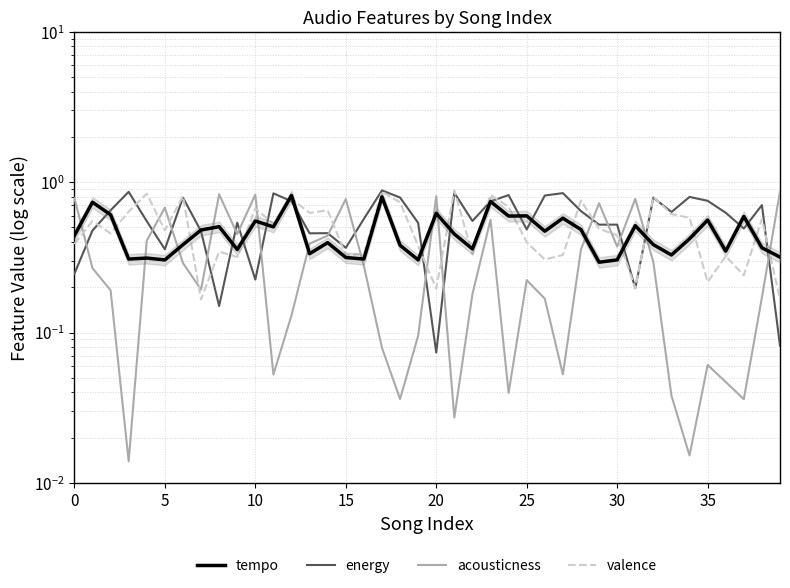

Reading left to right, what are all the values shown in this chart?

tempo: 0.4	0.7	0.6	0.3	0.3	0.3	0.4	0.5	0.5	0.4	0.6	0.5	0.8	0.3	0.4	0.3	0.3	0.8	0.4	0.3	0.6	0.5	0.4	0.7	0.6	0.6	0.5	0.6	0.5	0.3	0.3	0.5	0.4	0.3	0.4	0.6	0.3	0.6	0.4	0.3
energy: 0.2	0.5	0.7	0.9	0.6	0.4	0.8	0.5	0.1	0.5	0.2	0.8	0.7	0.5	0.5	0.4	0.6	0.9	0.8	0.5	0.1	0.8	0.6	0.7	0.8	0.5	0.8	0.8	0.6	0.5	0.5	0.2	0.8	0.6	0.8	0.8	0.6	0.5	0.7	0.1
acousticness: 0.8	0.3	0.2	0.0	0.4	0.7	0.3	0.2	0.8	0.5	0.8	0.1	0.1	0.4	0.4	0.8	0.3	0.1	0.0	0.1	0.8	0.0	0.2	0.6	0.0	0.2	0.2	0.1	0.4	0.7	0.4	0.8	0.3	0.0	0.0	0.1	0.0	0.0	0.2	0.9
valence: 0.4	0.6	0.5	0.6	0.8	0.5	0.8	0.2	0.3	0.3	0.7	0.5	0.8	0.6	0.7	0.3	0.3	0.9	0.7	0.4	0.2	0.9	0.3	0.8	0.7	0.4	0.3	0.3	0.8	0.5	0.4	0.2	0.8	0.6	0.6	0.2	0.3	0.2	0.6	0.2